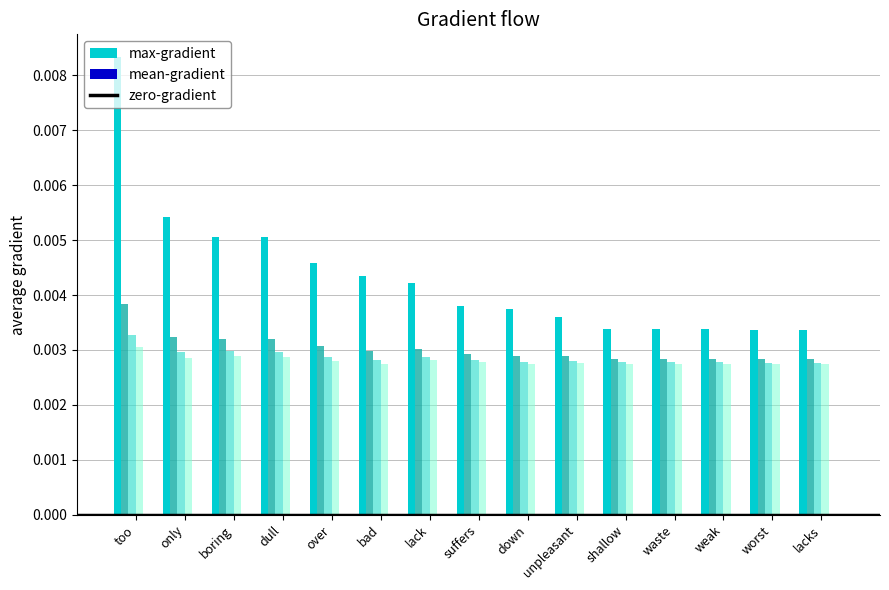

At which category does the chart reach its peak across all series?

too